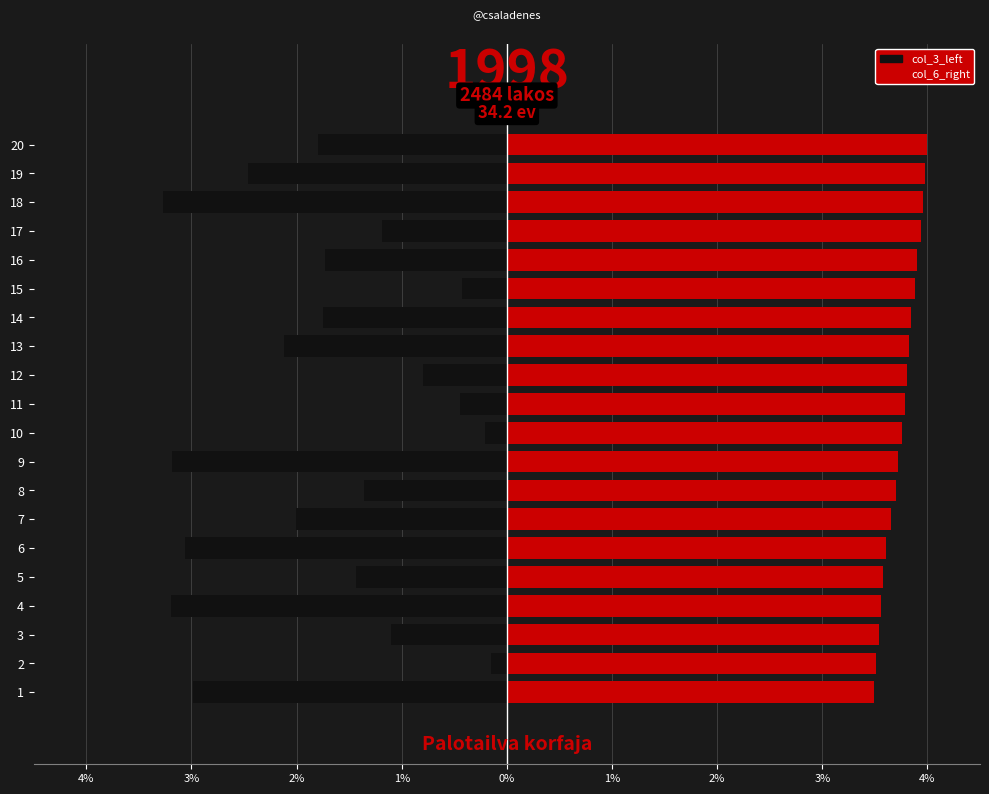

What is the sum of all col_6_right values?

75.0